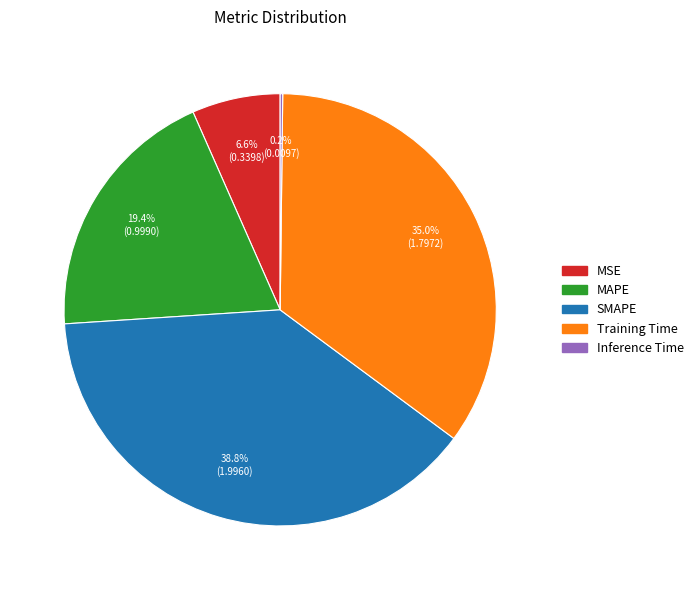

Does any single category account for the majority?

No